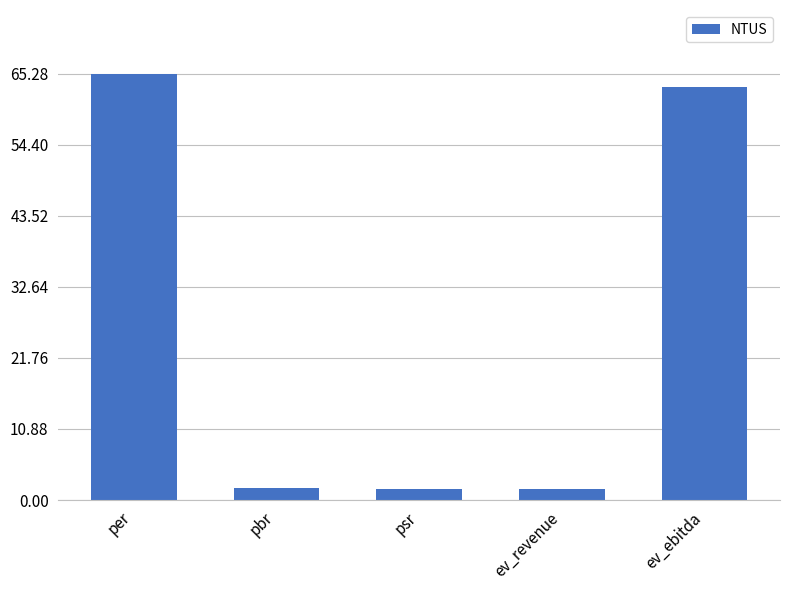

The value at ev_ebitda is 83.8. True or false?

False